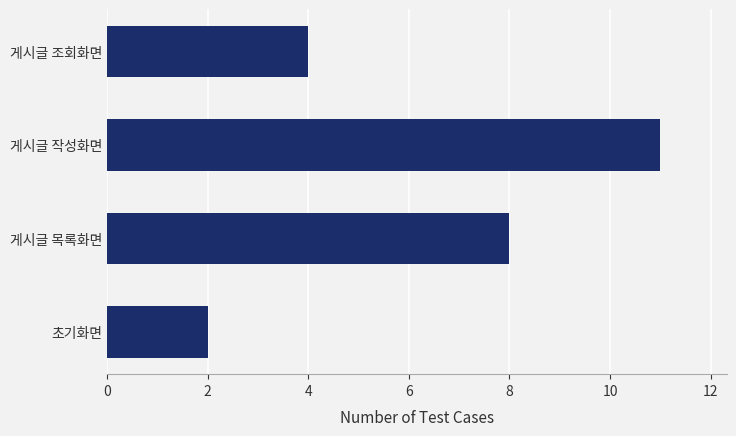

How many data points are less than 8?

2